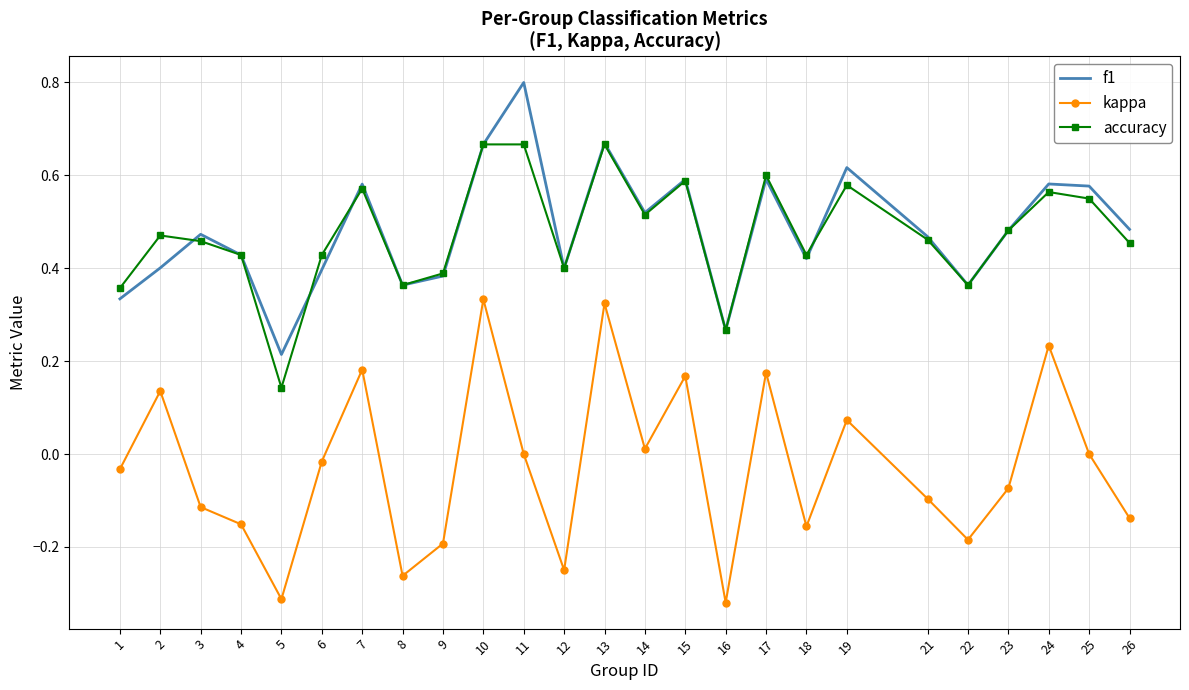

At which category does the chart reach its peak across all series?

11